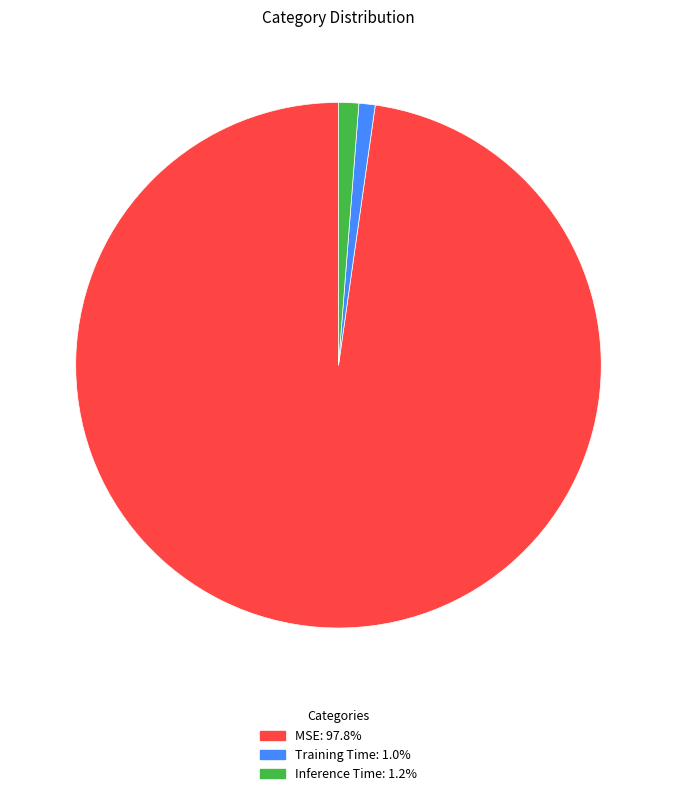

Which category has the biggest portion of the pie?

MSE